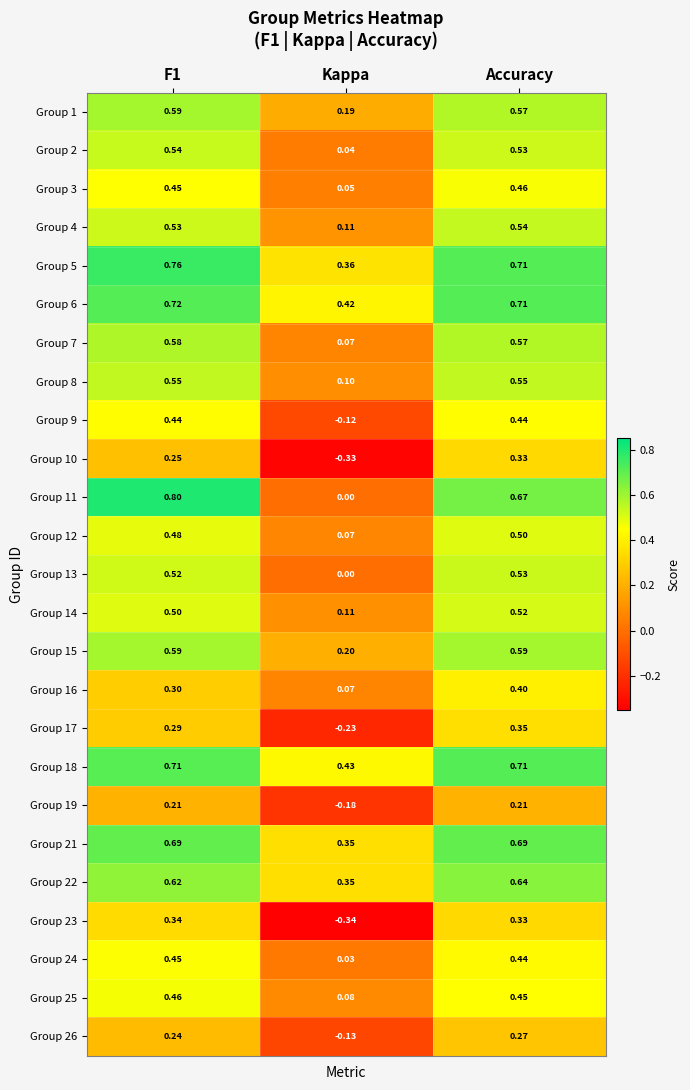

Is the value of Group 14 at Kappa greater than the value of Group 21 at F1?

No